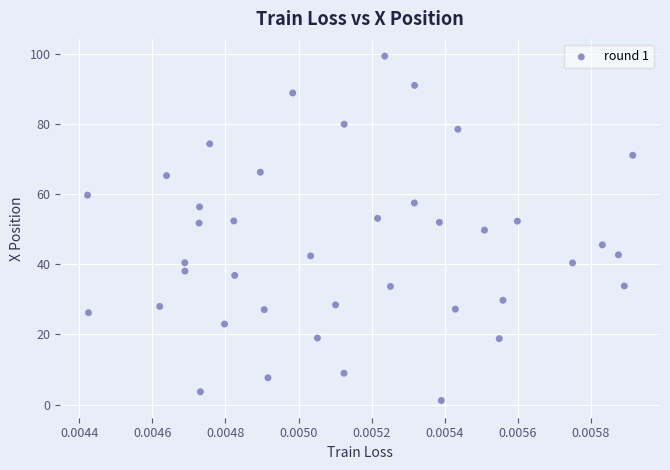

What is the range of Y values (max minus min)?

98.2